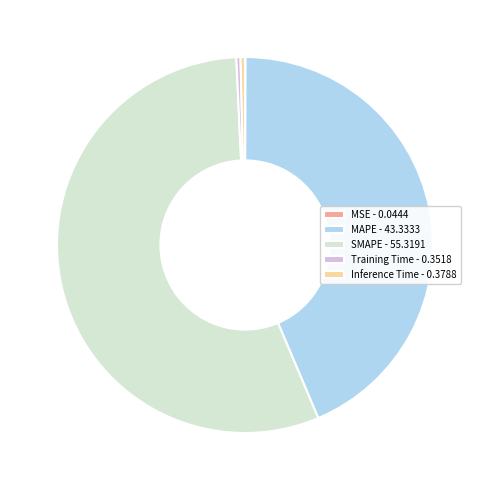

Is the sum of MAPE - 43.3333 and Inference Time - 0.3788 greater than half?

No